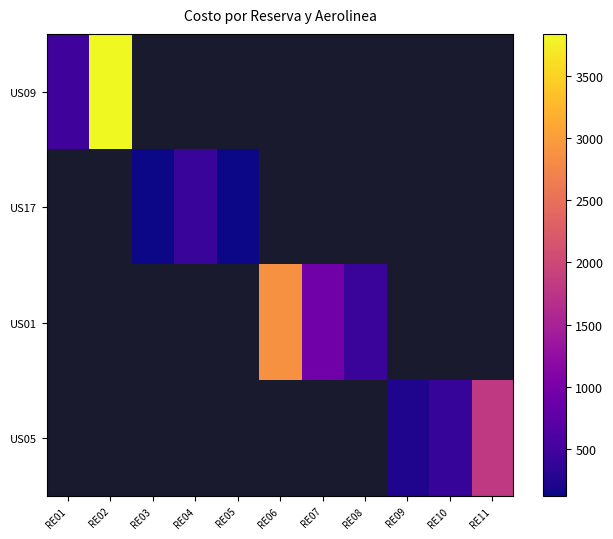

Which label corresponds to the smallest value in the chart?

RE03